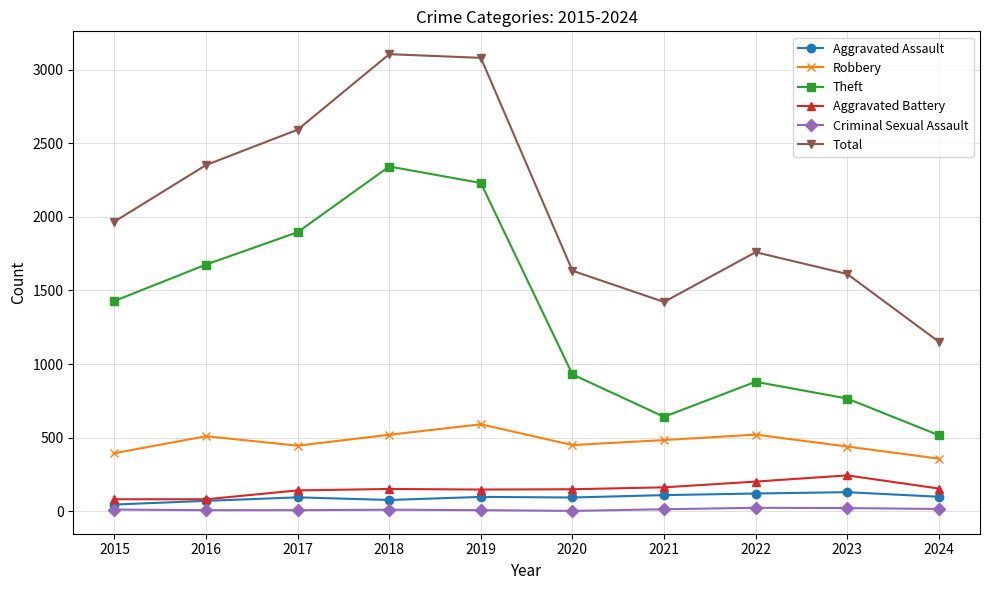

Is the value of Robbery at 2022 greater than the value of Theft at 2017?

No